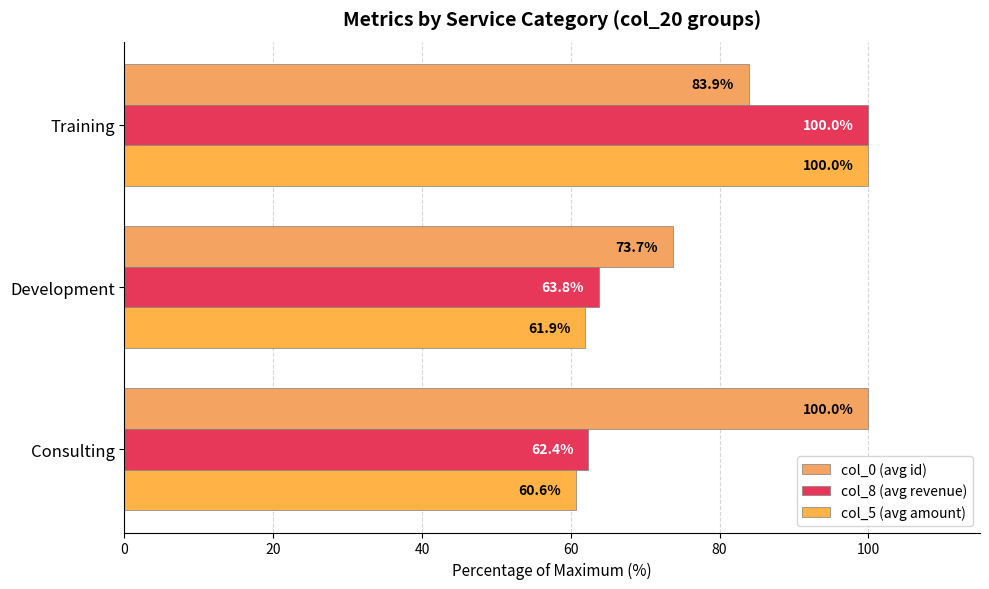

What is the lowest value of the col_5 (avg amount) series?

60.6